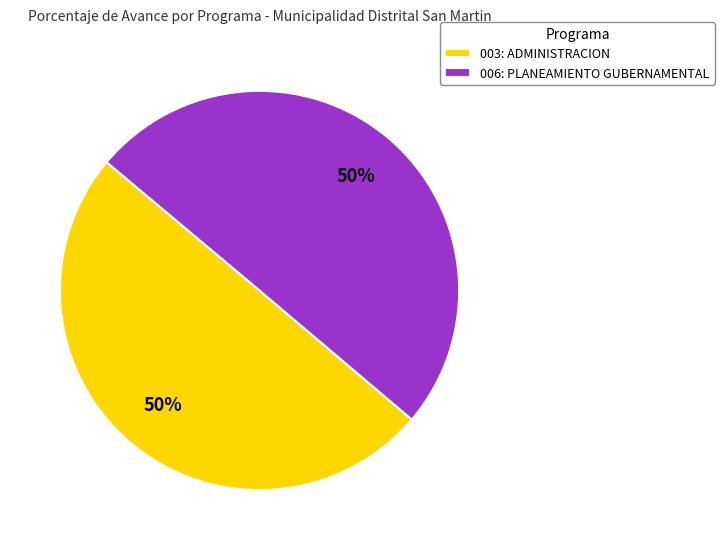

What is the ratio of the value at 003: ADMINISTRACION to the value at 006: PLANEAMIENTO GUBERNAMENTAL?

1.0